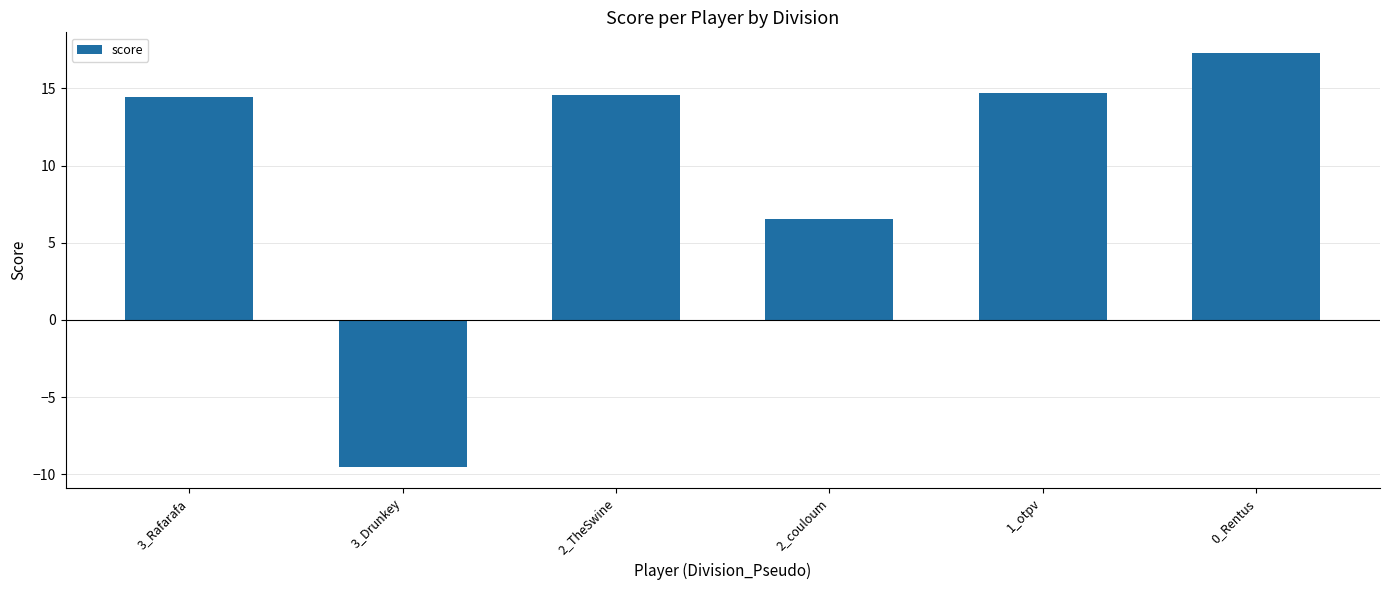

What is the change in value from 3_Rafarafa to 0_Rentus?

+2.9